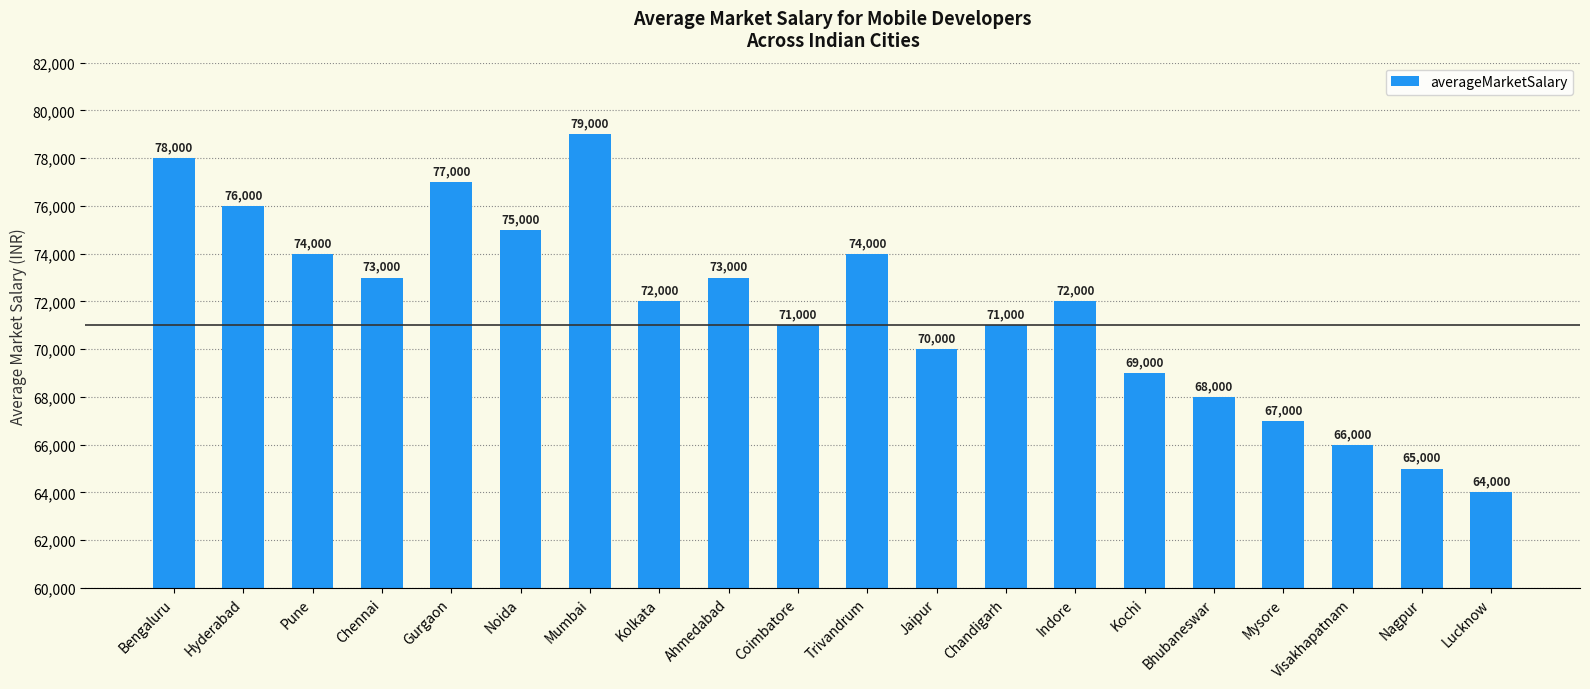

Does the chart contain stacked bars?

No